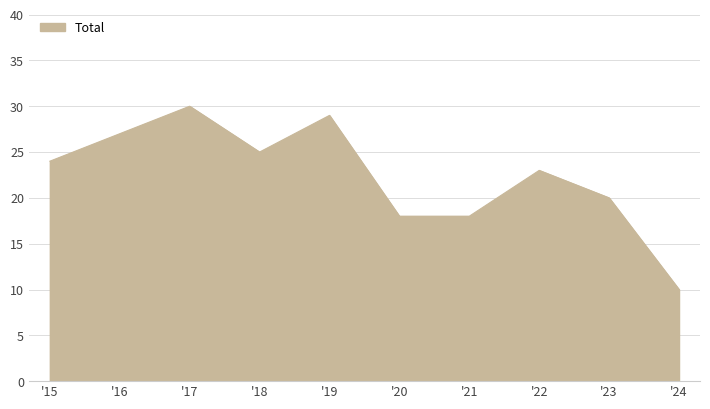

What value does the data have at '22?

23